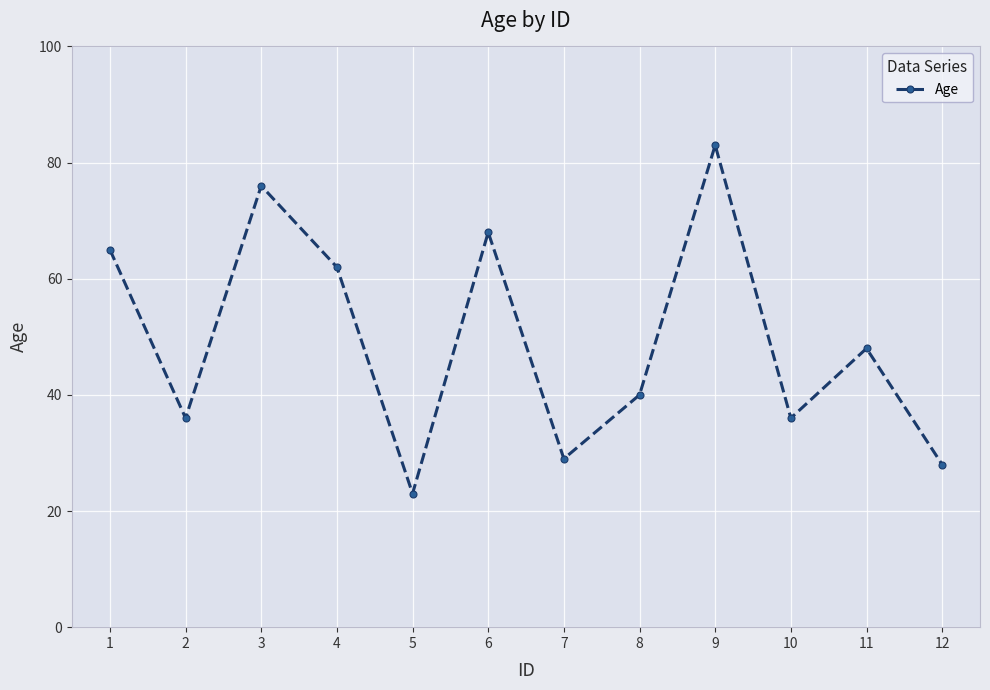

Where is the data nearest to the value 53?

11